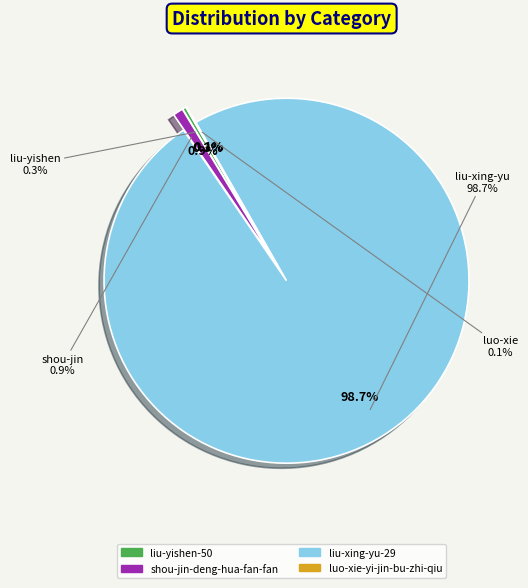

Is there any slice that represents more than half of the pie?

Yes